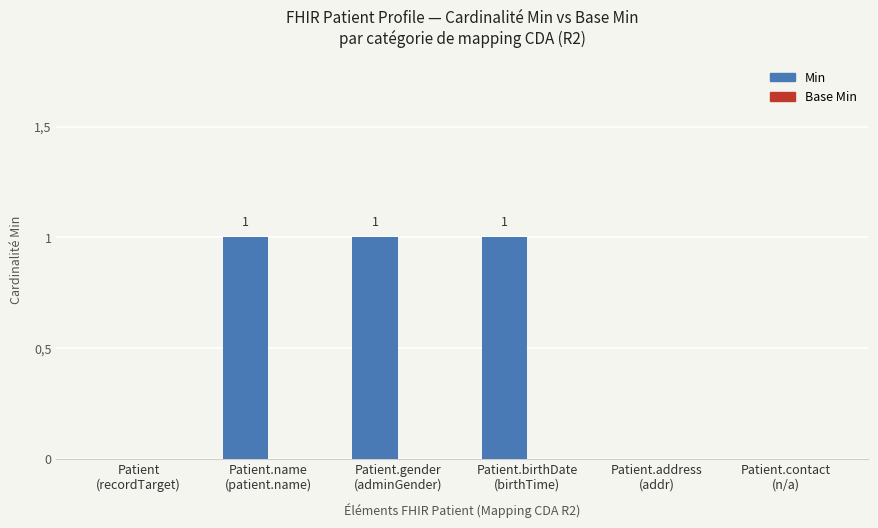

What is the greatest value displayed?

1